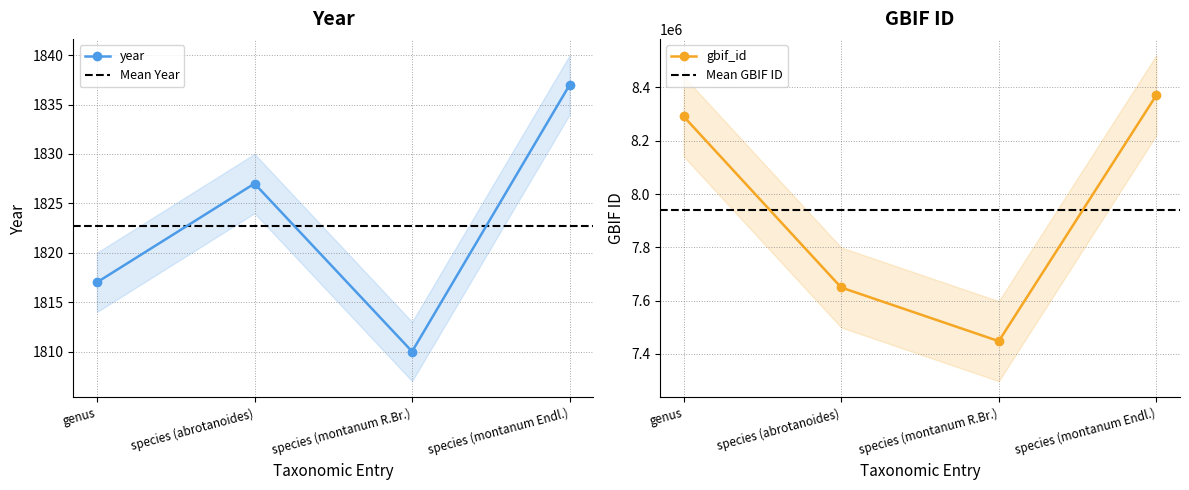

At how many categories does at least one series exceed 2539843?

4